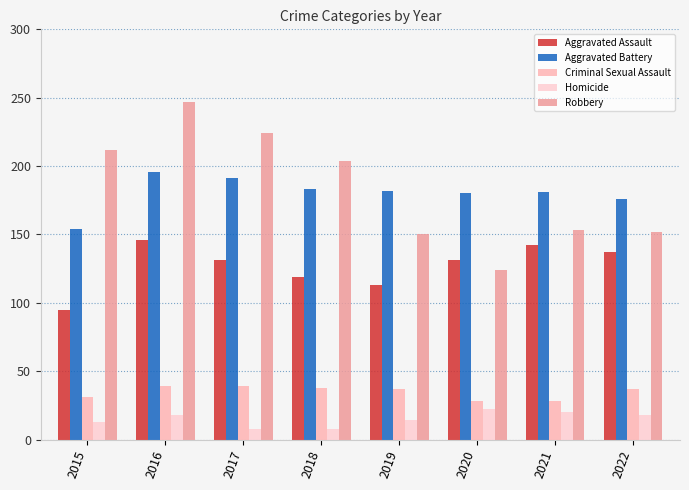

What is the greatest value displayed?

247